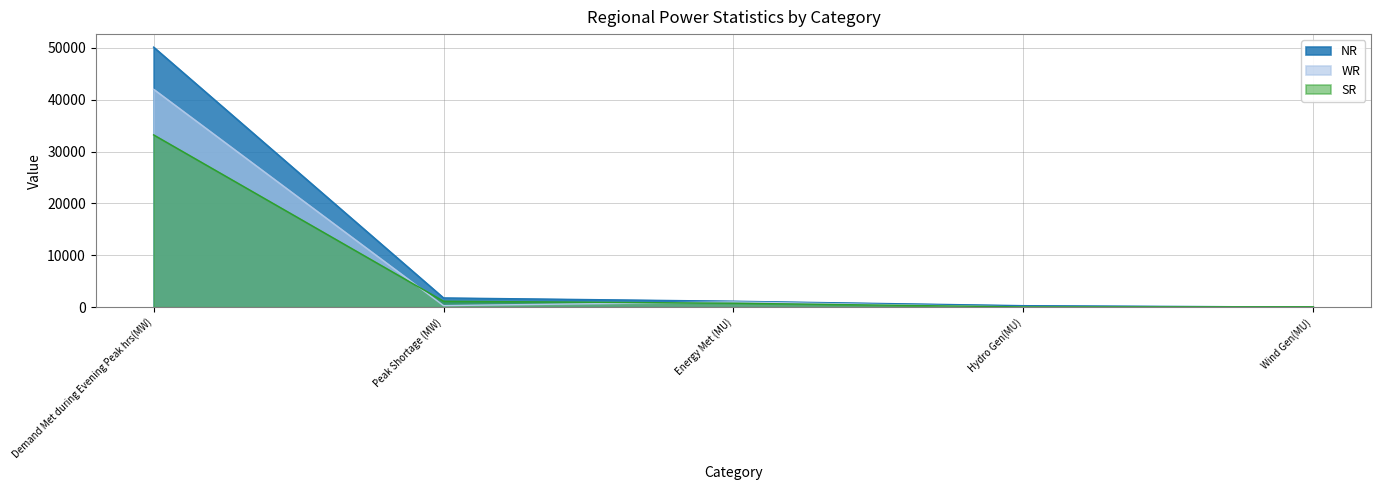

How many intersections are there between WR and NR?

1